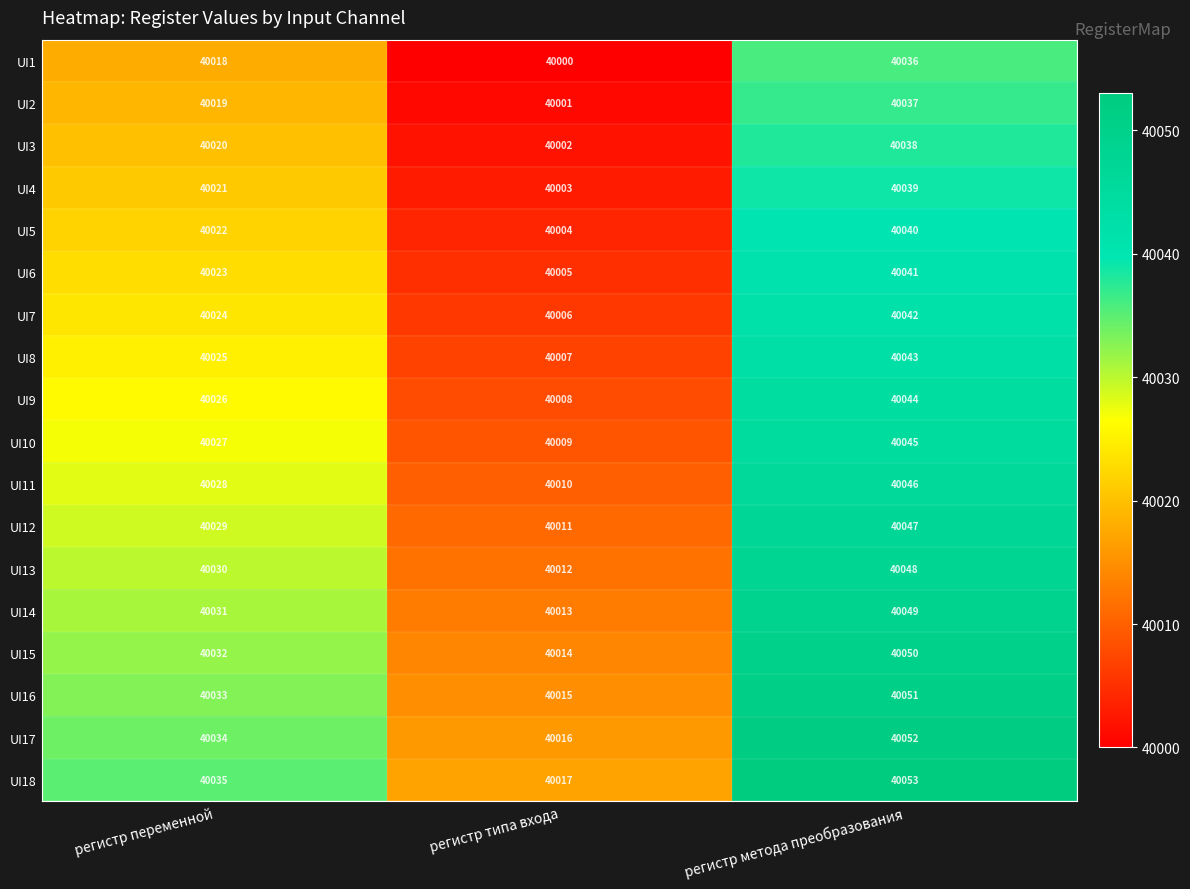

What is the difference between the maximum and minimum values in the UI8 series?

36